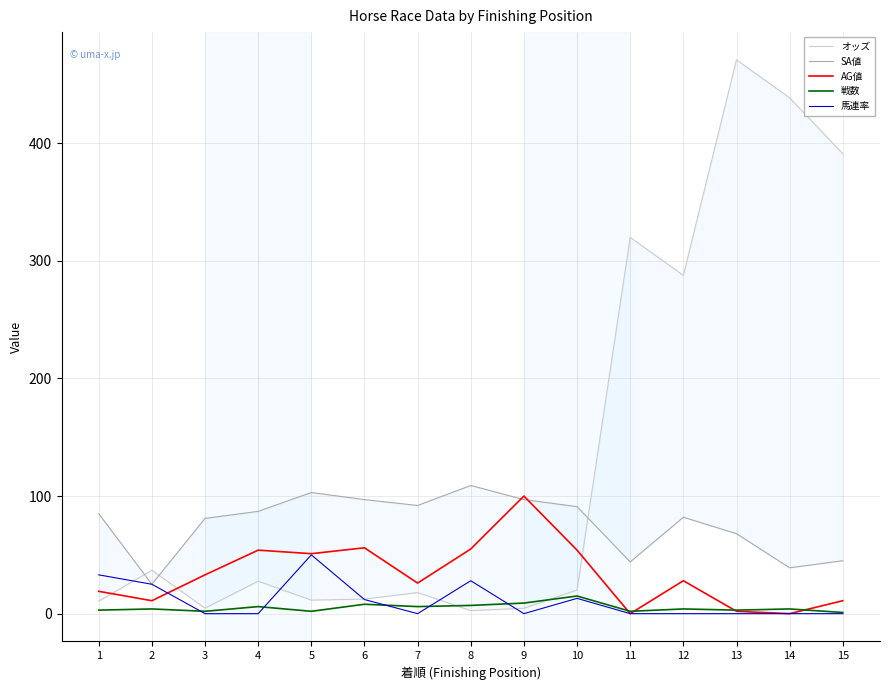

Rank the series at 2 from lowest to highest value.

戦数, AG値, SA値, 馬連率, オッズ